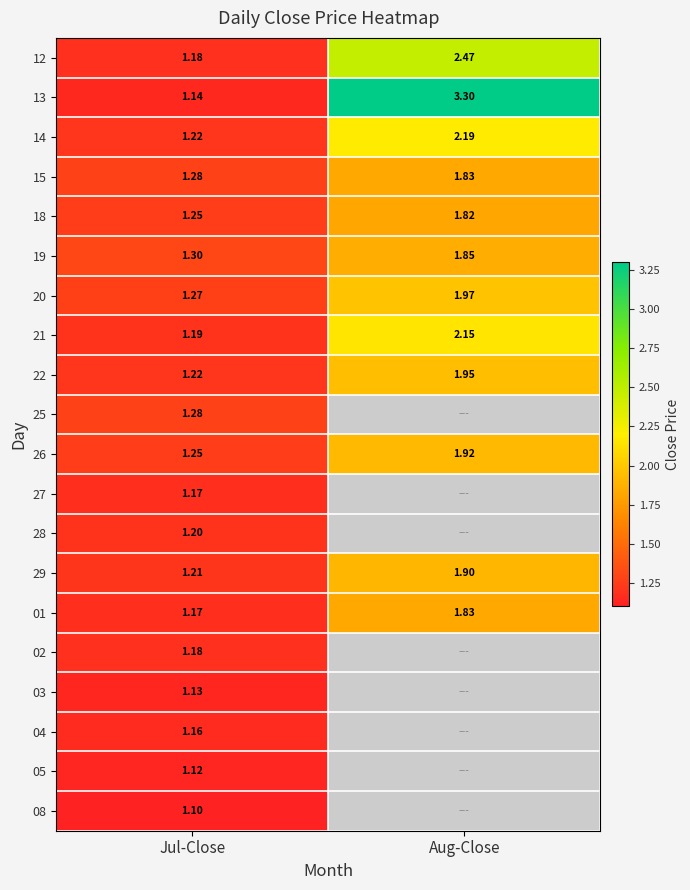

At which label does 14 reach its peak?

Aug-Close